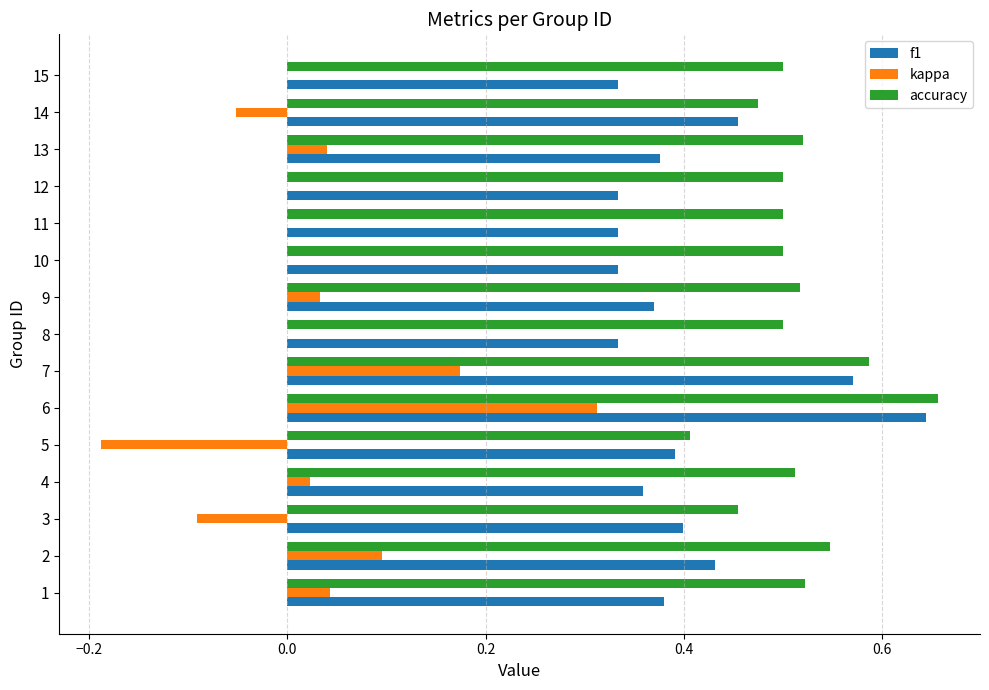

What are all the series names shown in the legend?

f1, kappa, accuracy